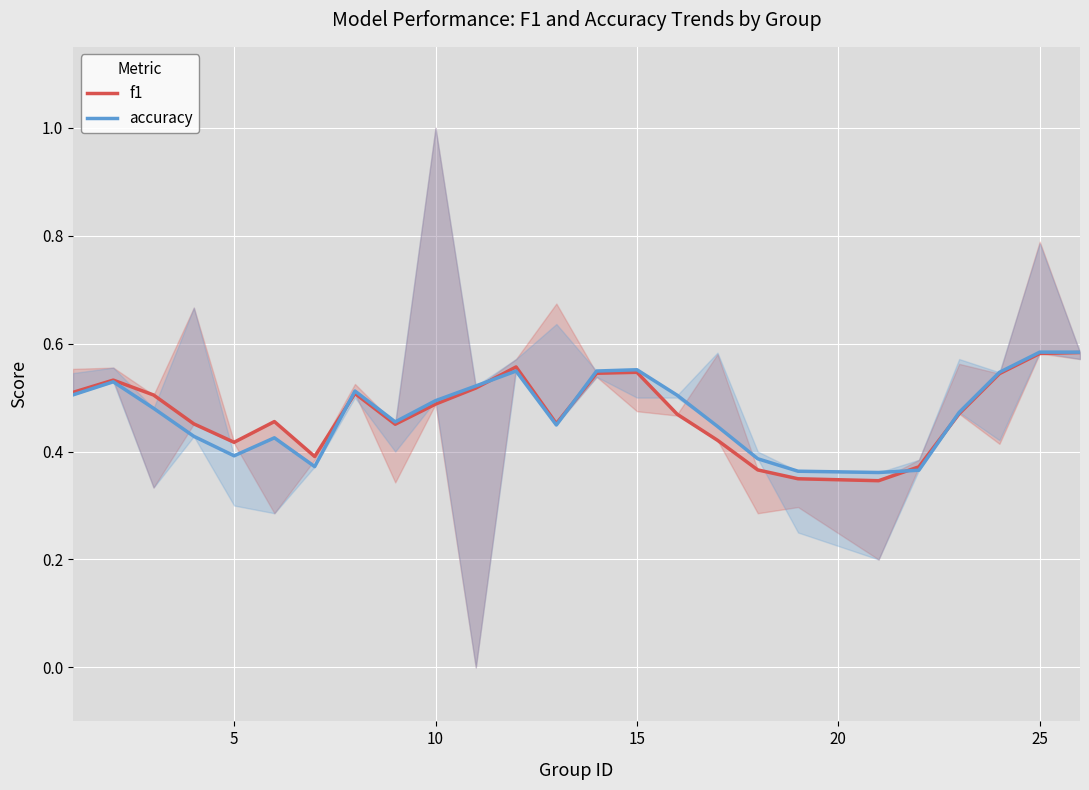

How many lines are shown in the chart?

2